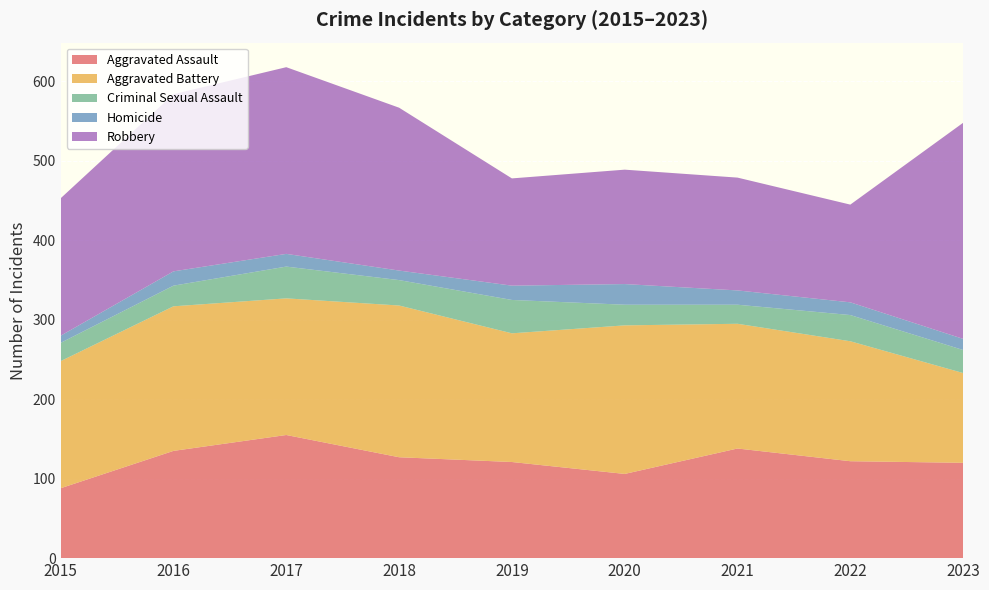

Reading left to right, transcribe all the data shown in this chart.

Aggravated Assault: 2015=88	2016=135	2017=155	2018=127	2019=121	2020=106	2021=138	2022=122	2023=120
Aggravated Battery: 2015=160	2016=182	2017=172	2018=191	2019=162	2020=187	2021=157	2022=151	2023=113
Criminal Sexual Assault: 2015=23	2016=26	2017=40	2018=32	2019=42	2020=26	2021=24	2022=33	2023=29
Homicide: 2015=9	2016=18	2017=16	2018=12	2019=18	2020=26	2021=18	2022=16	2023=14
Robbery: 2015=173	2016=223	2017=235	2018=205	2019=135	2020=144	2021=142	2022=123	2023=272